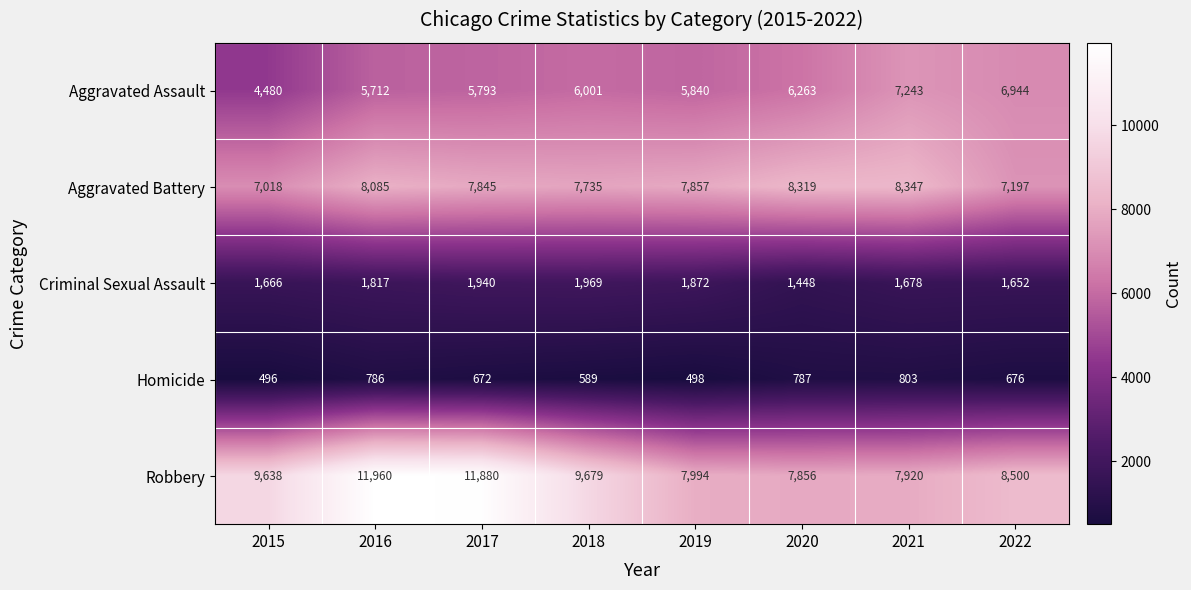

What is the spread (max minus min) of values at 2022?

7824